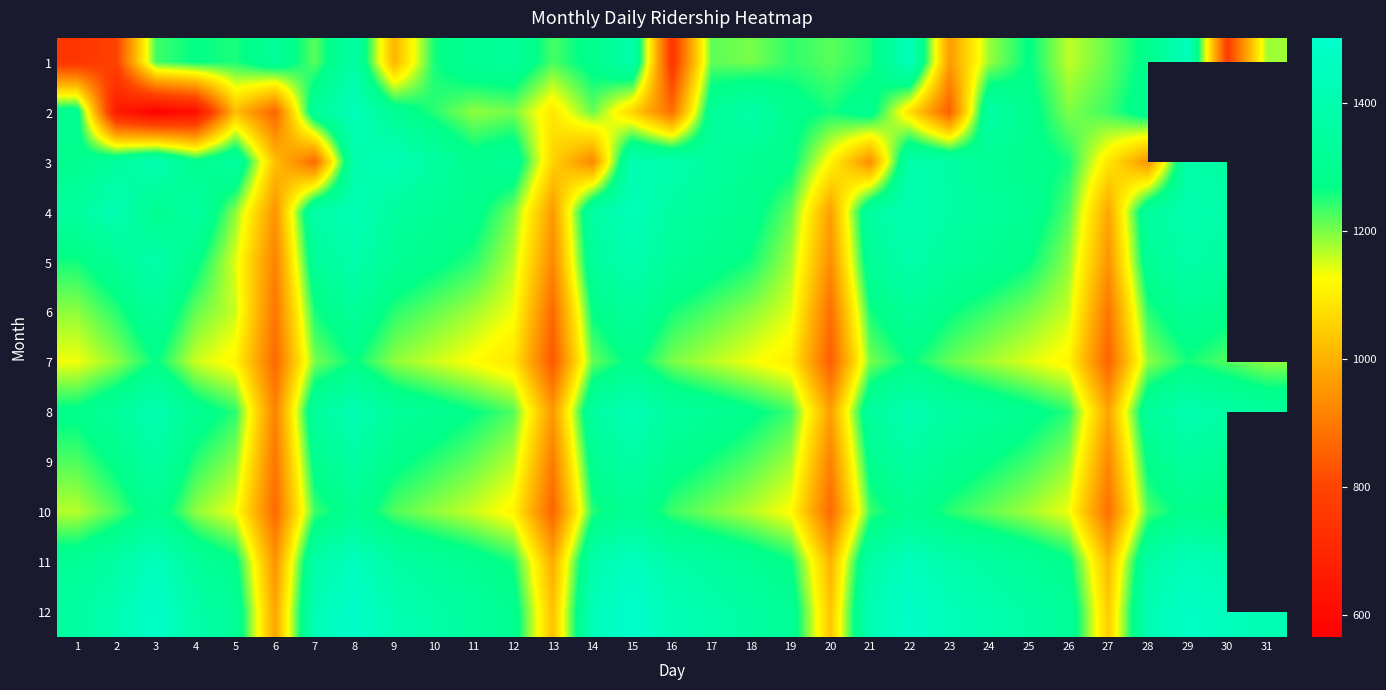

How many values in the 8 series are below 1323?

15